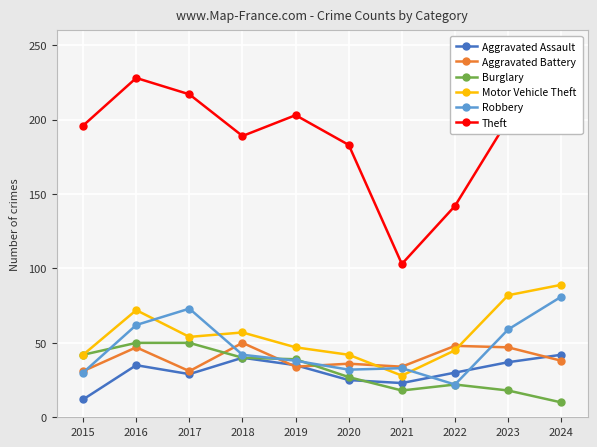

At how many categories does at least one series exceed 140?

9